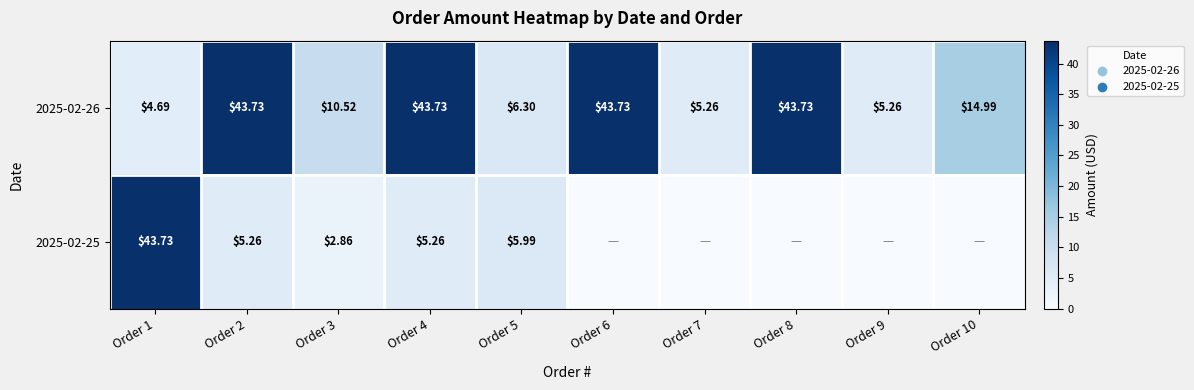

Is the value of 2025-02-25 at Order 5 greater than the value of 2025-02-26 at Order 9?

Yes